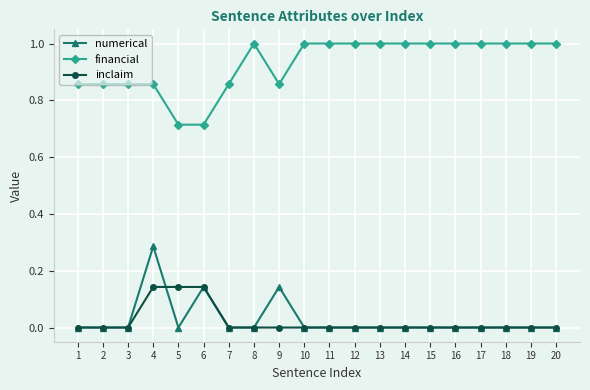

Between 2 and 11, which series saw the biggest shift?

financial